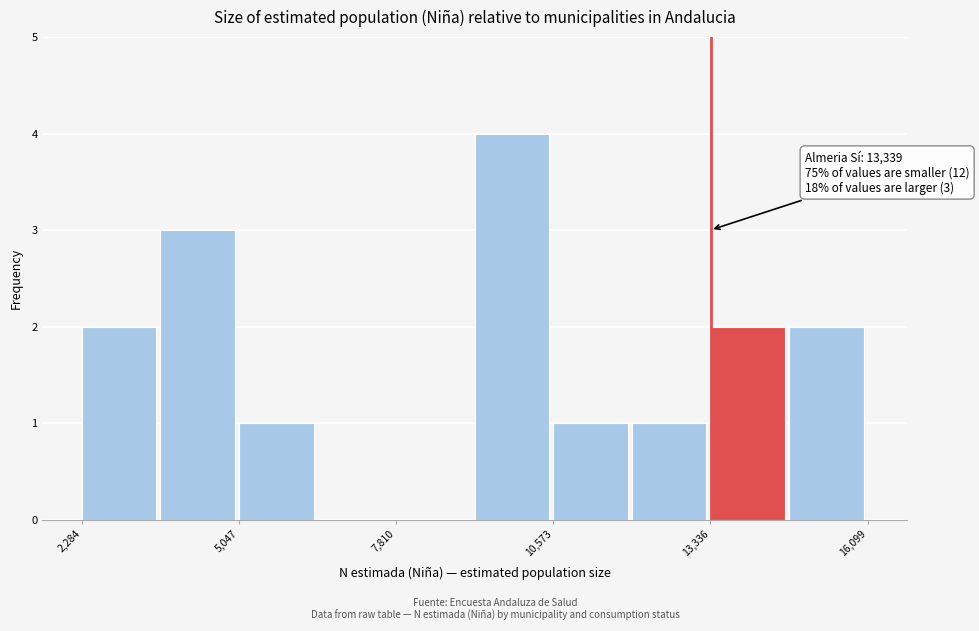

Around what value on the x-axis is the tallest bar? Give the approximate position of its centre, as read against the axis.

10000